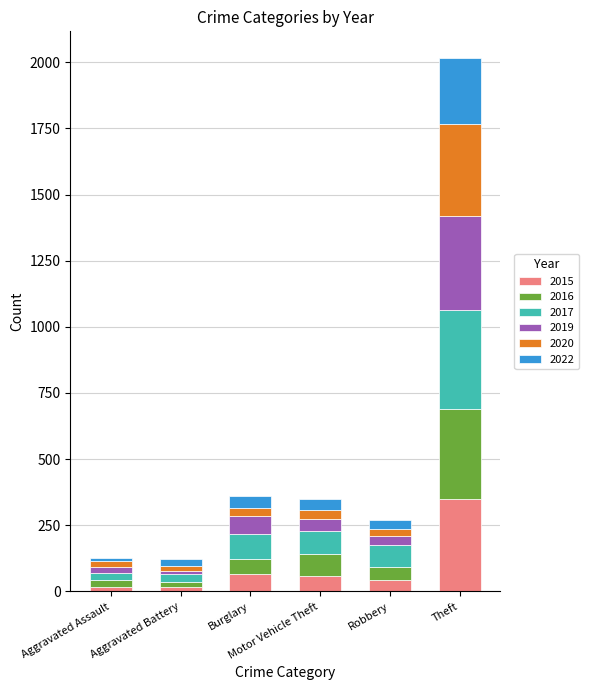

List the labels in order of 2019 value, largest first.

Theft, Burglary, Motor Vehicle Theft, Robbery, Aggravated Assault, Aggravated Battery